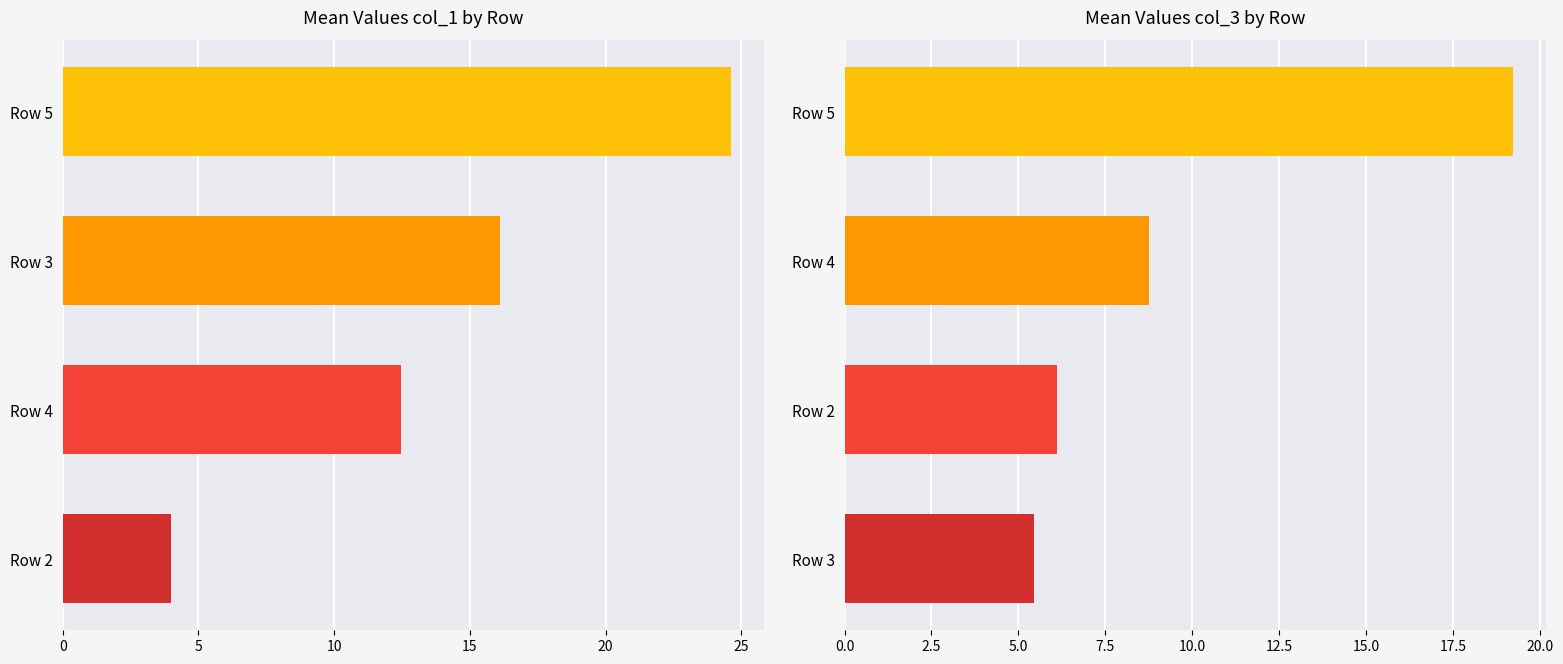

Reading right to left, what are all the values shown in this chart?

col_1: 24.6	16.1	12.5	4.0
col_3: 19.2	8.8	6.1	5.4